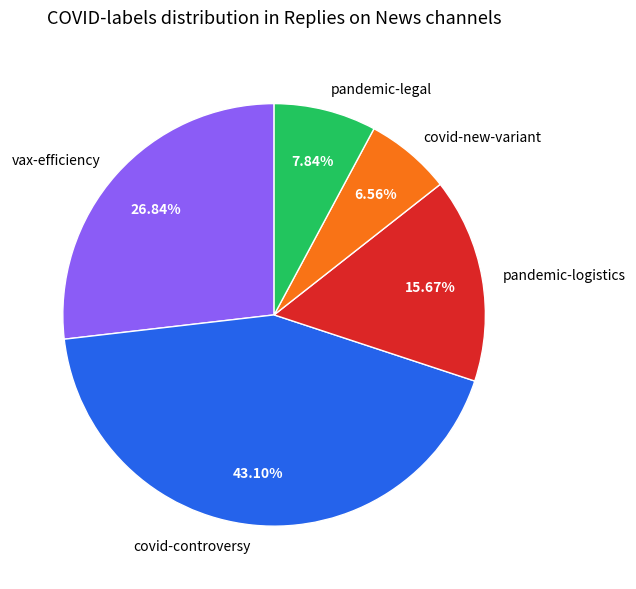

How many segments does this pie chart have?

5